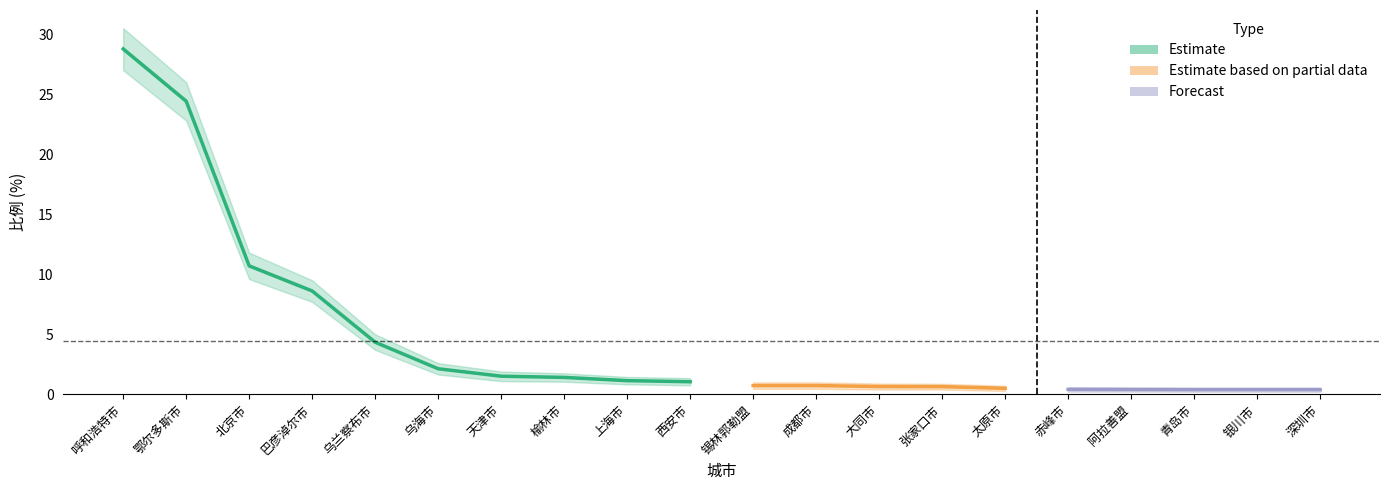

The value of 比例_lower at 乌海市 is 1.6. True or false?

True